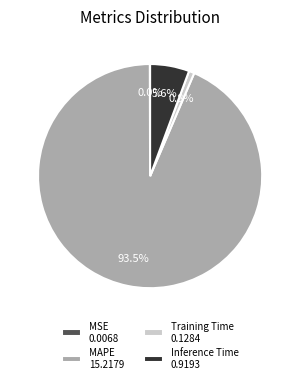

Is it true that MAPE is 99% of the pie?

False